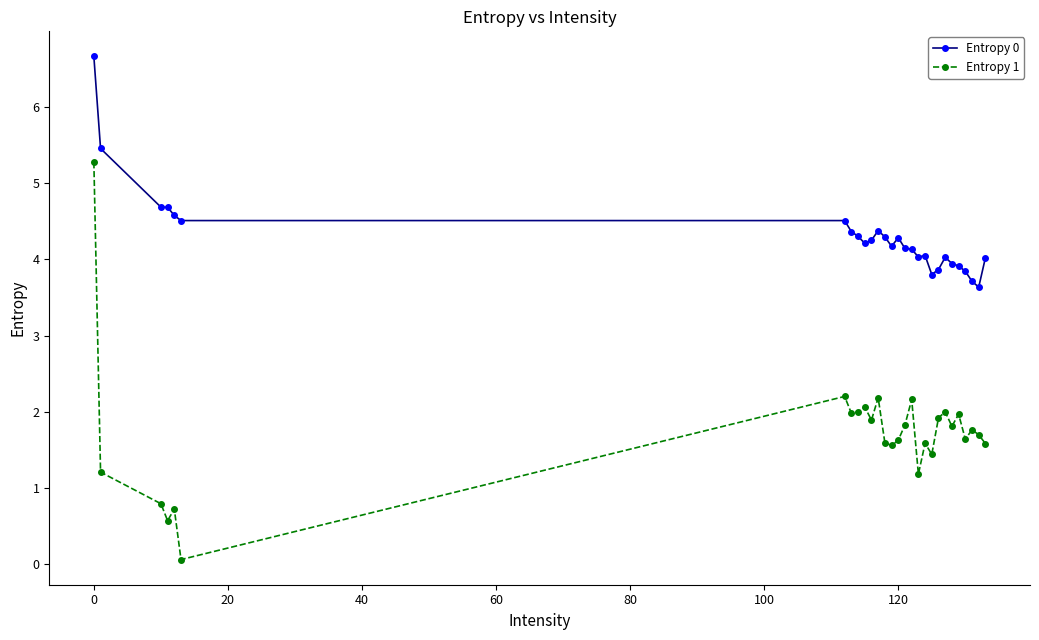

In Entropy 1, how many points are lower than both neighbors (excluding endpoints)?

9